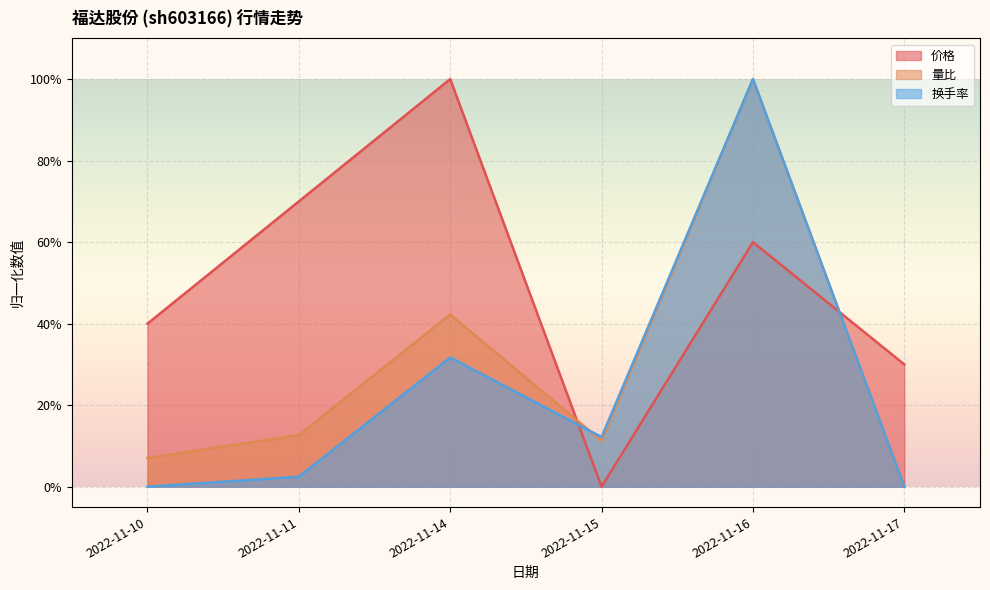

Which series has the largest range (max minus min)?

价格